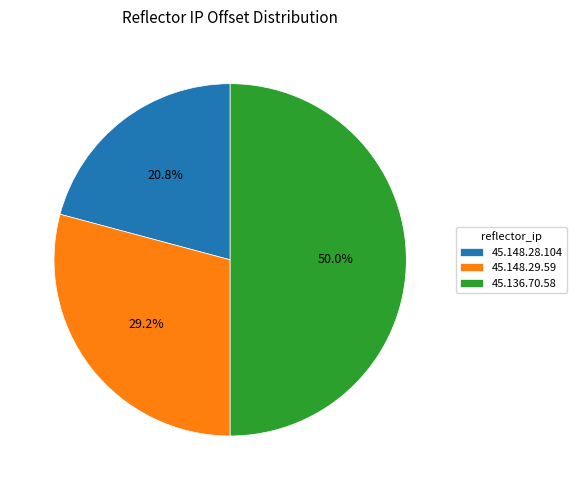

To the nearest percent, what percentage of the pie is 45.136.70.58?

50%